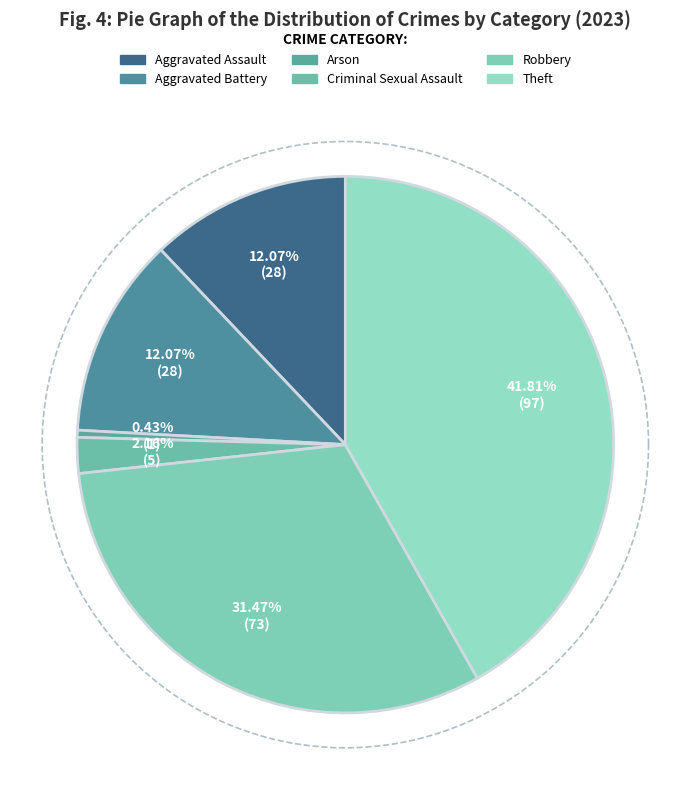

Is it true that Theft is 42% of the pie?

True